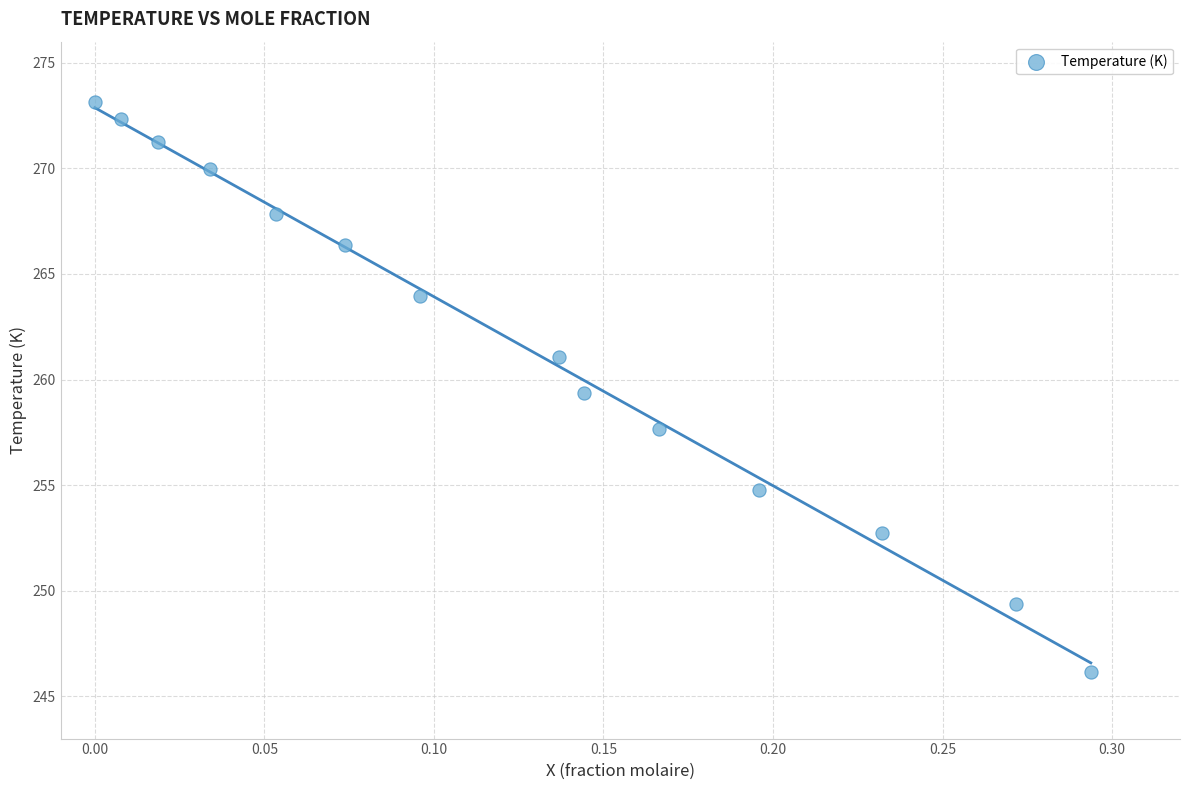

What is the range of X values (max minus min)?

0.3